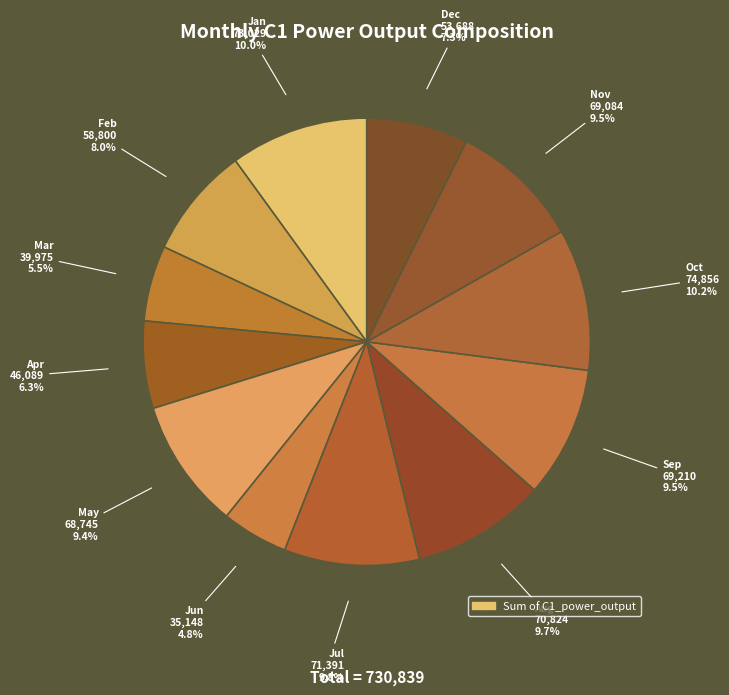

How many slices are in this pie chart?

12